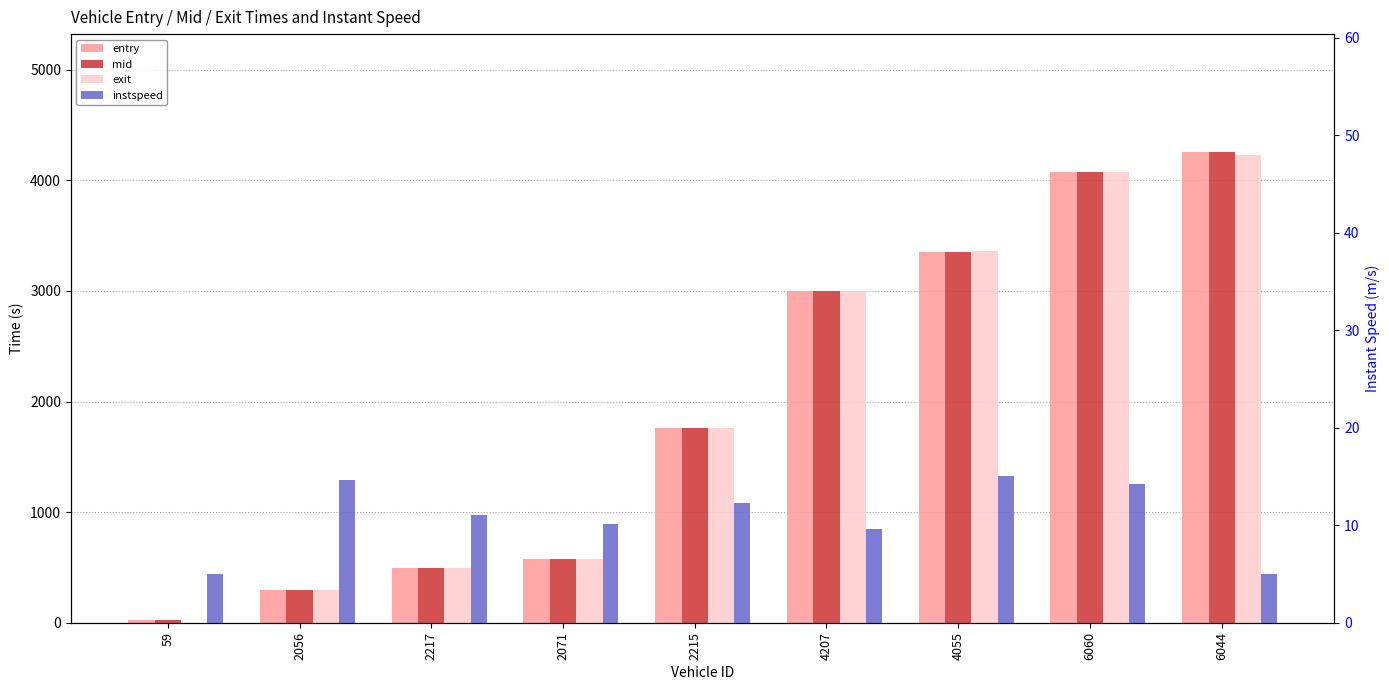

How many data points in entry are less than 1758?

4